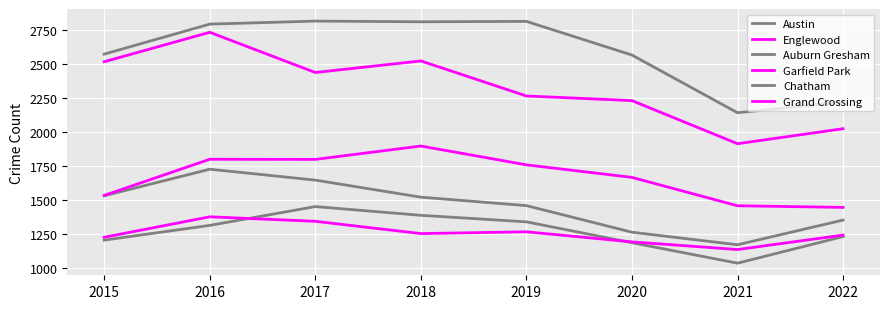

Which has a higher value, 2017 or 2015?

2017